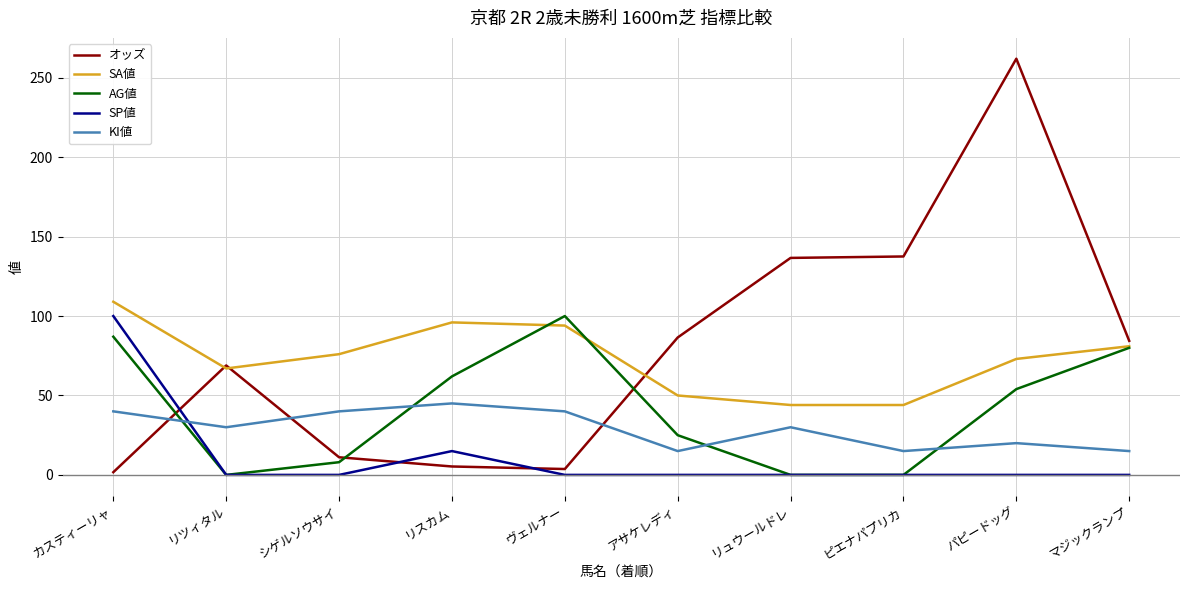

What is the difference between the second highest and minimum values in the SA値 series?

52.0